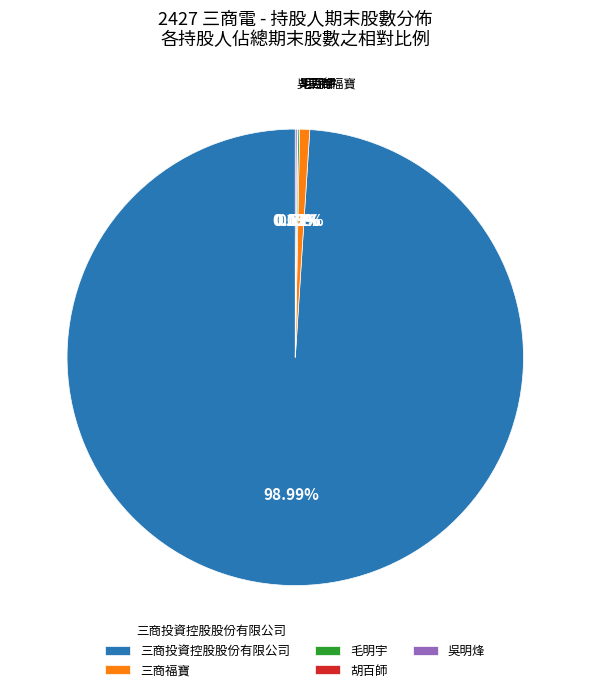

What is the majority slice?

三商投資控股股份有限公司